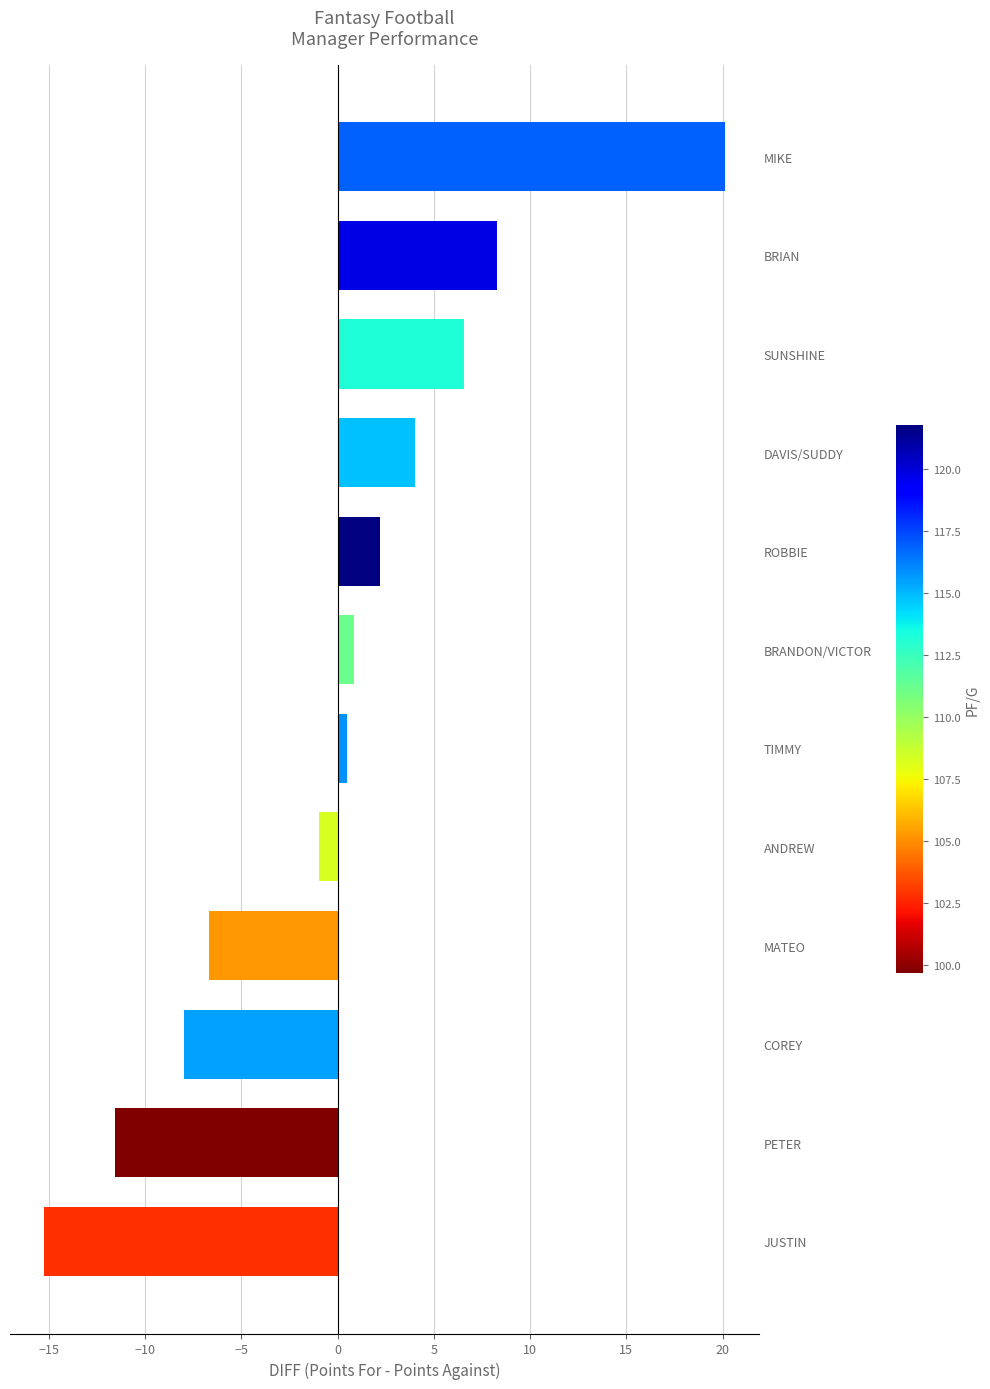

How many values are below zero?

5